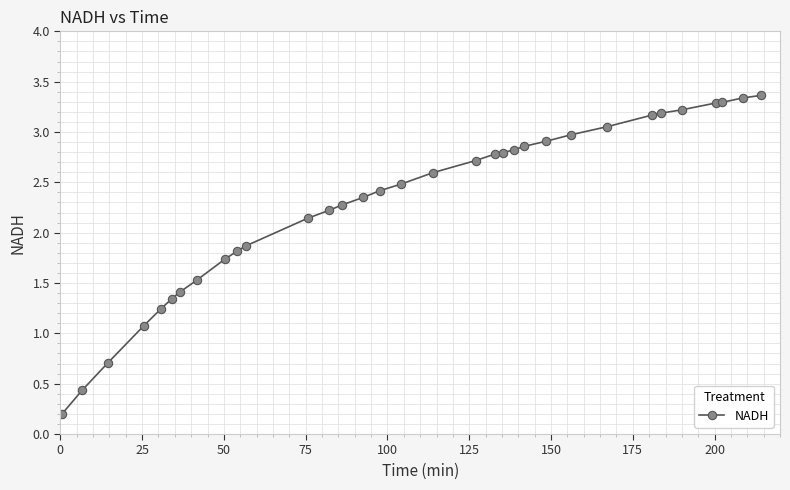

What is the sum of all values?

75.6